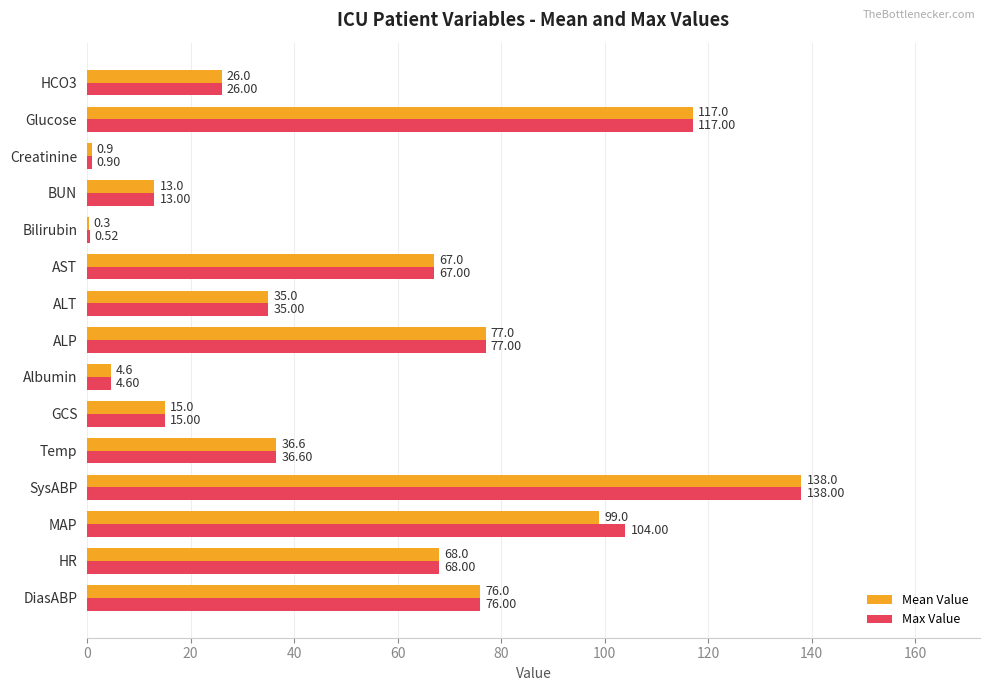

What is the sum of the Max Value values at Creatinine and DiasABP?

76.9